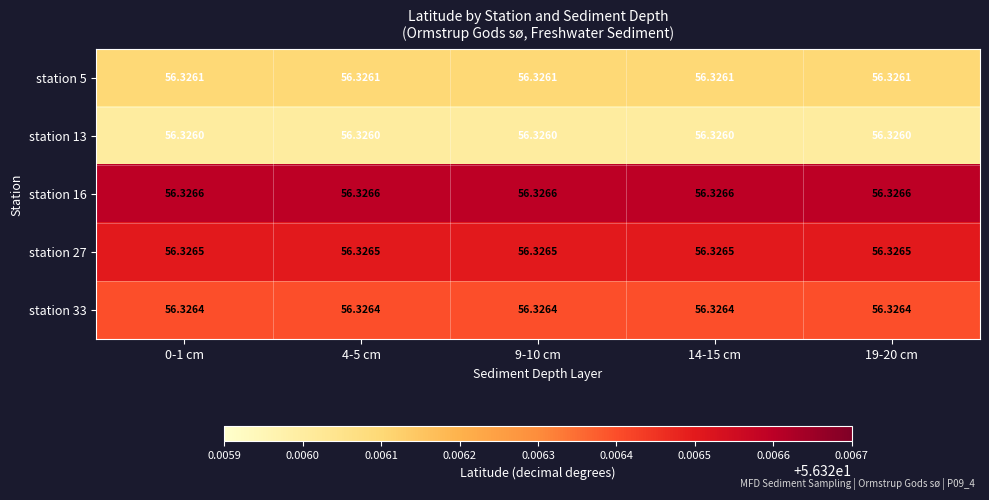

How many series are shown in this chart?

5